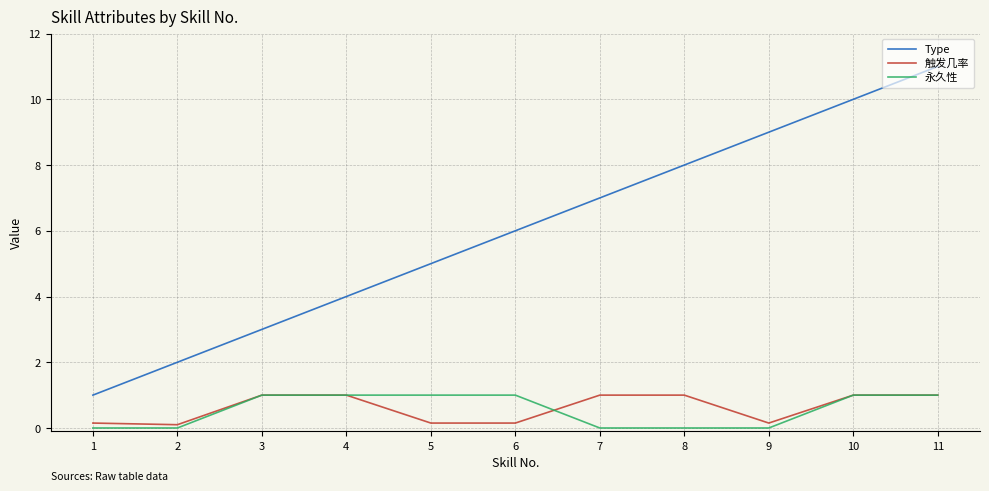

What is the difference between the Type values at 6 and 1?

5.0